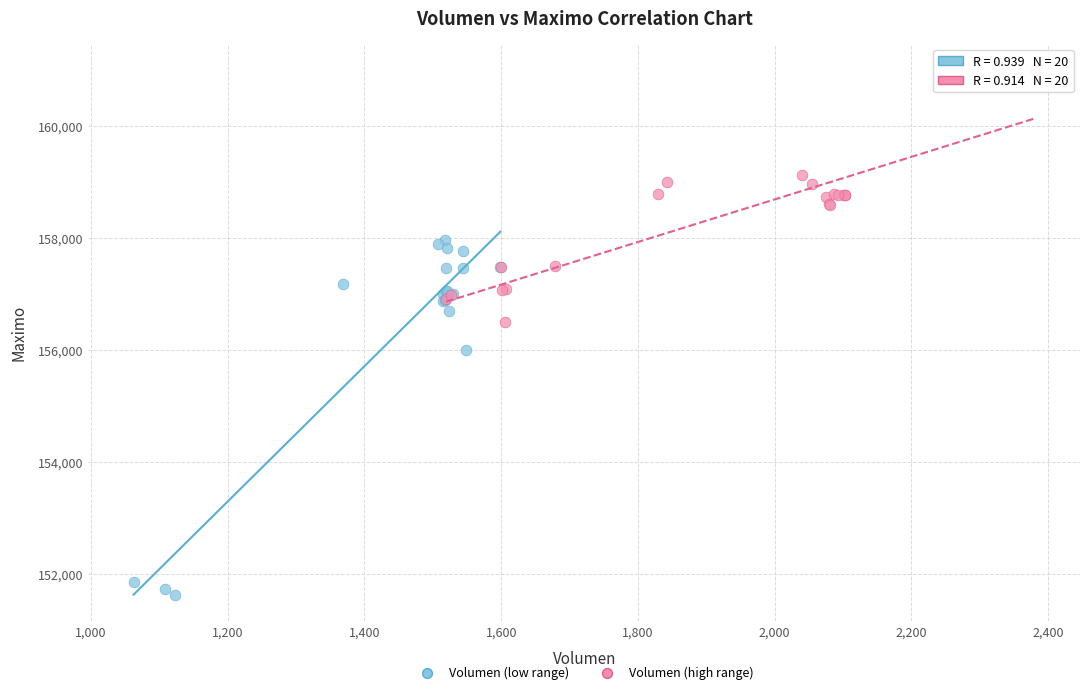

Which series reaches the maximum Y coordinate?

Volumen (high range)